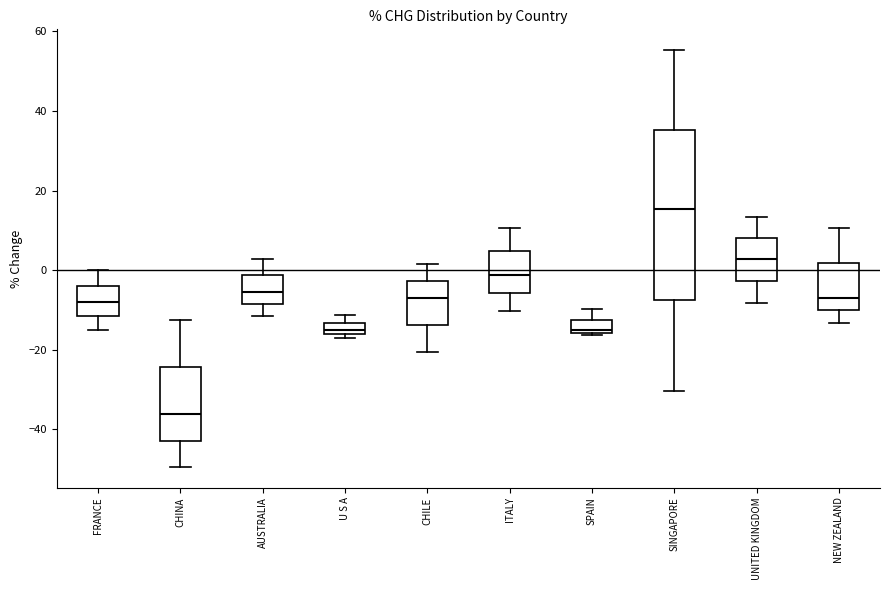

Which box has the lowest median line?

CHINA